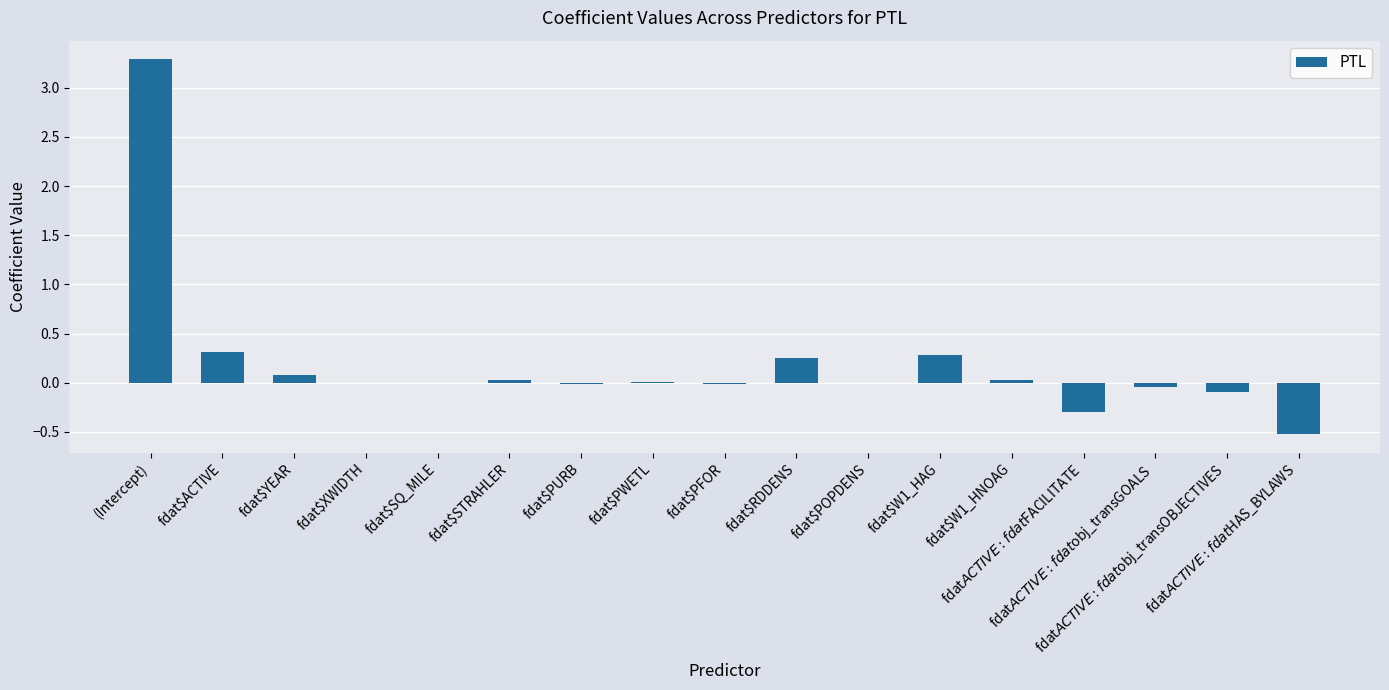

What is the sum of all values?

3.3